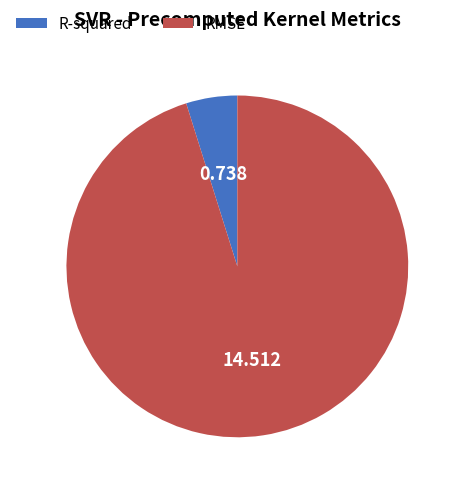

Is the sum of RMSE and R-squared greater than half?

Yes